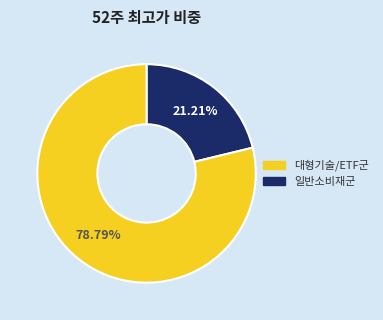

To the nearest percent, what is the average slice percentage?

50%